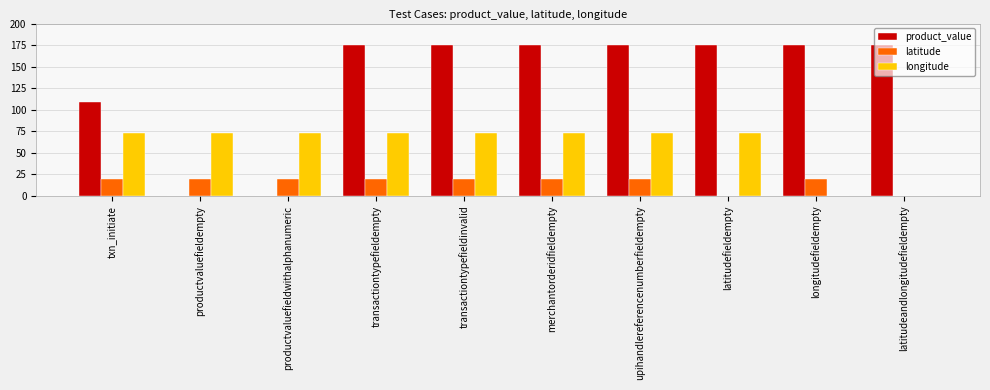

What is the maximum value for product_value?

175.0